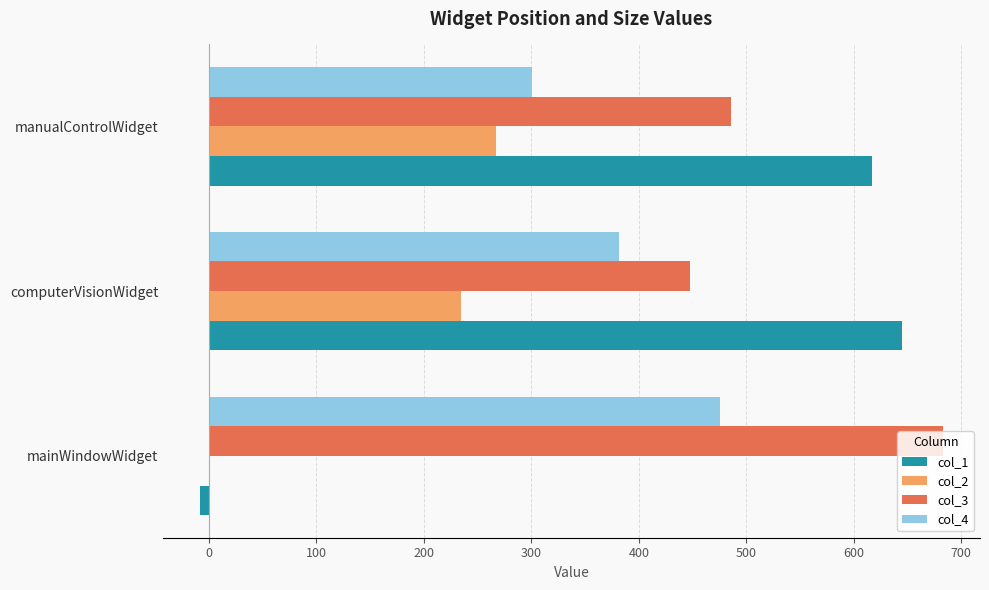

Is it true that col_4 equals 494 at manualControlWidget?

False